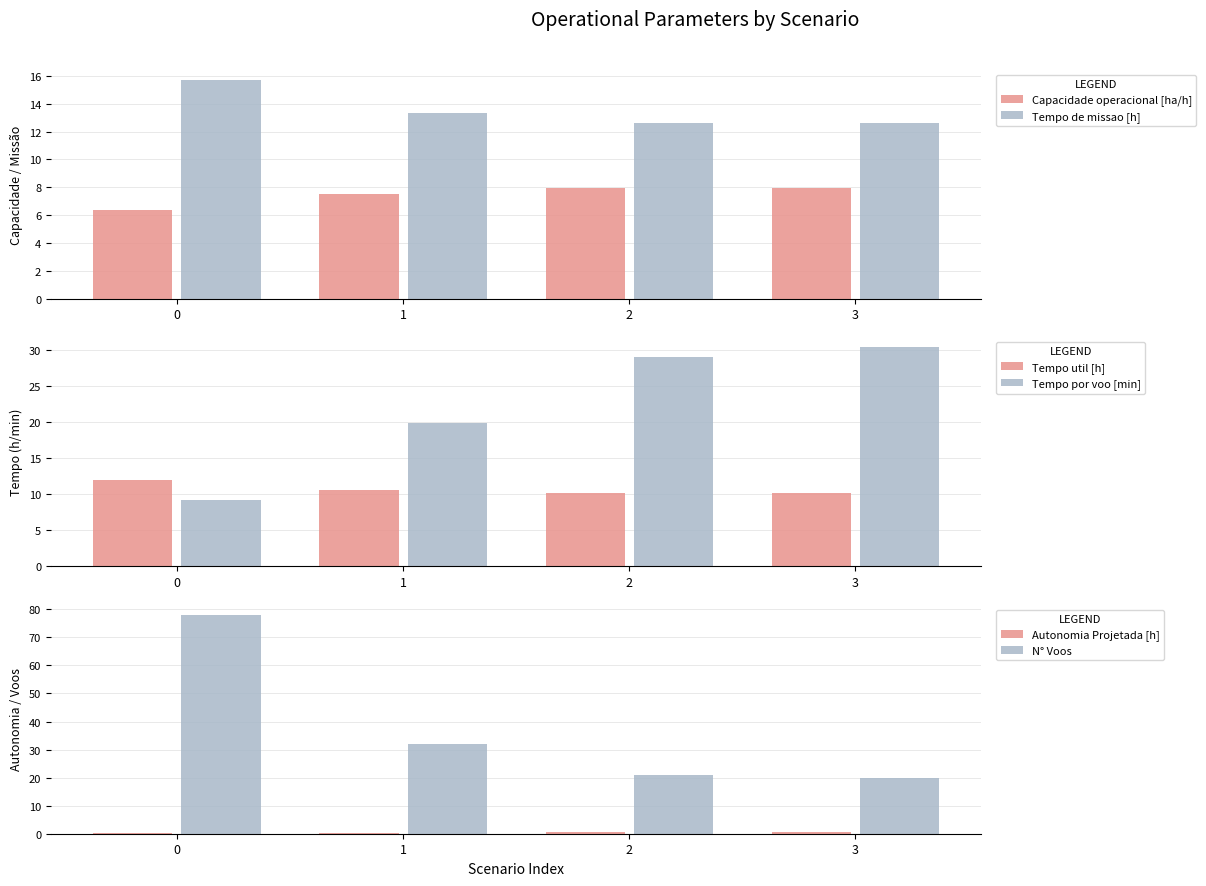

What is the highest value of the Capacidade operacional [ha/h] series?

7.9